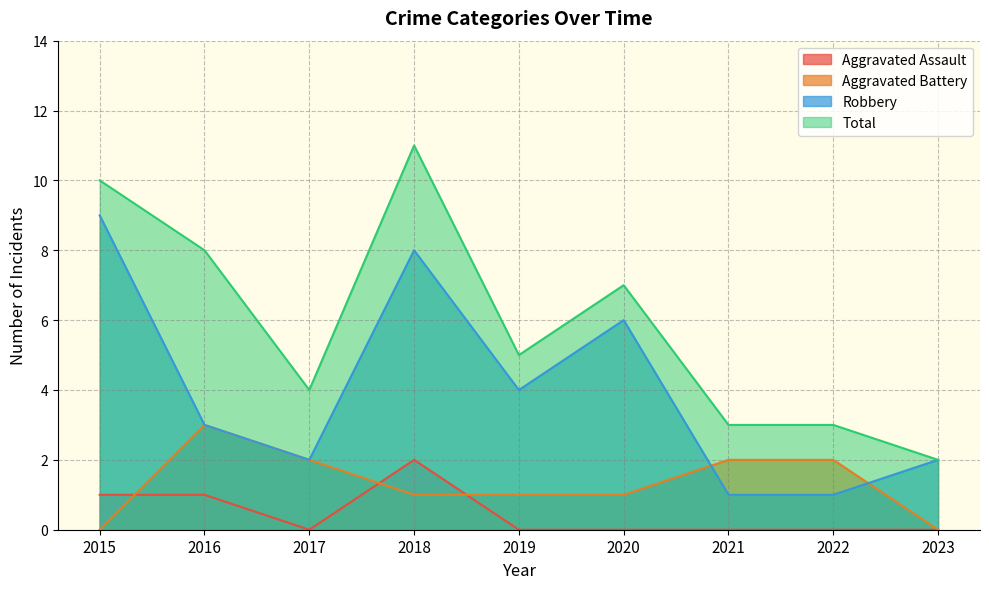

Rank the categories by Robbery value from highest to lowest.

2015, 2018, 2020, 2019, 2016, 2017, 2023, 2021, 2022